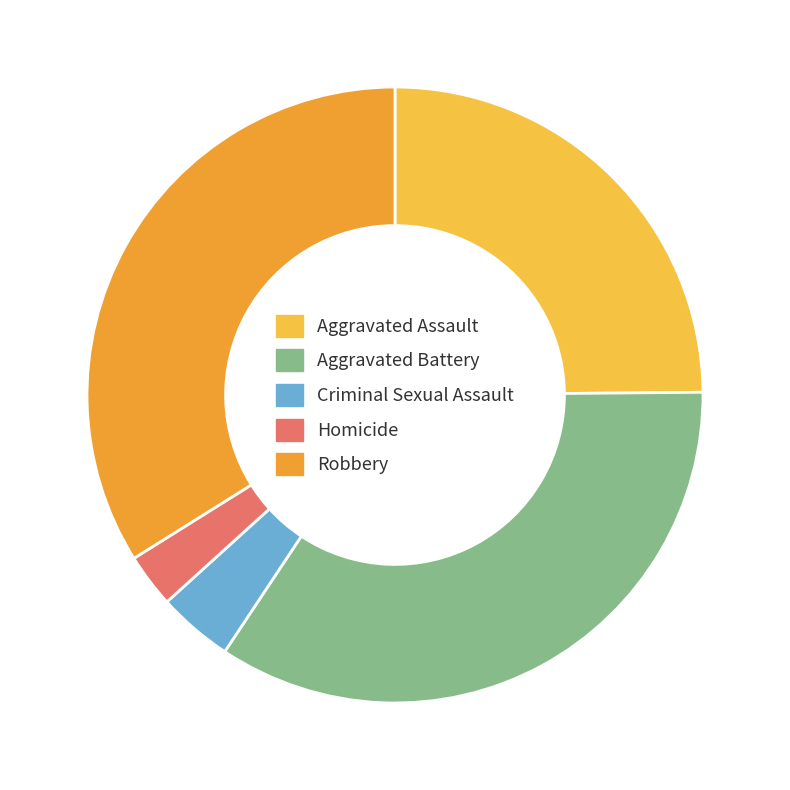

Is there a majority slice in this chart?

No